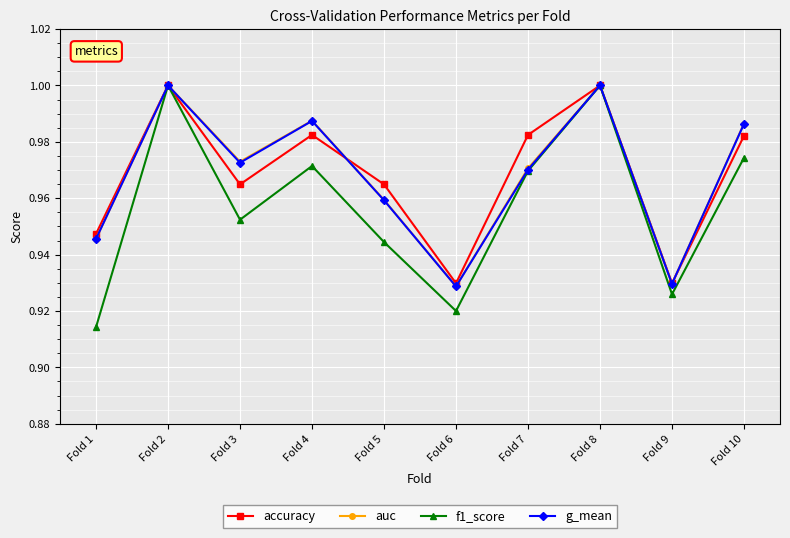

How many series are shown in this chart?

4